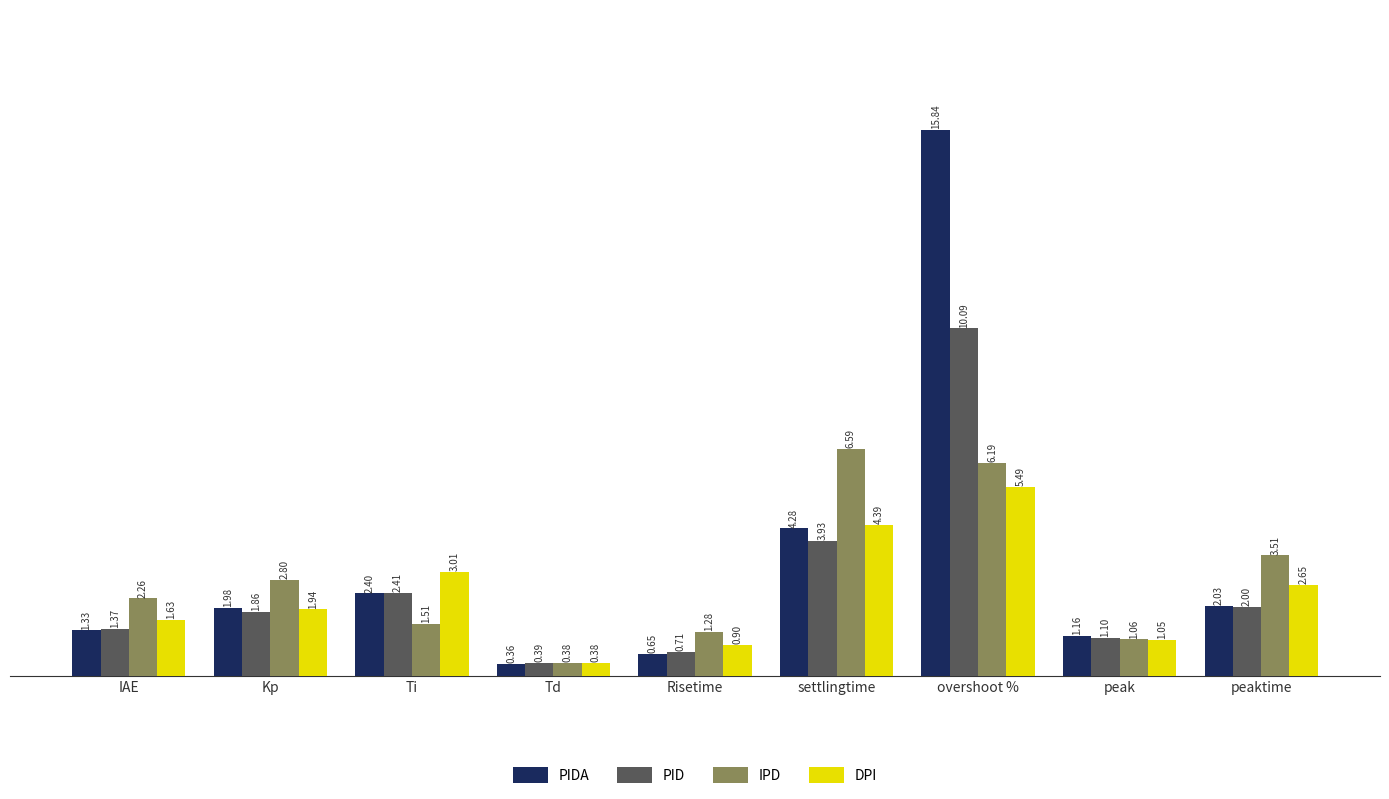

How many bars are there in total?

36